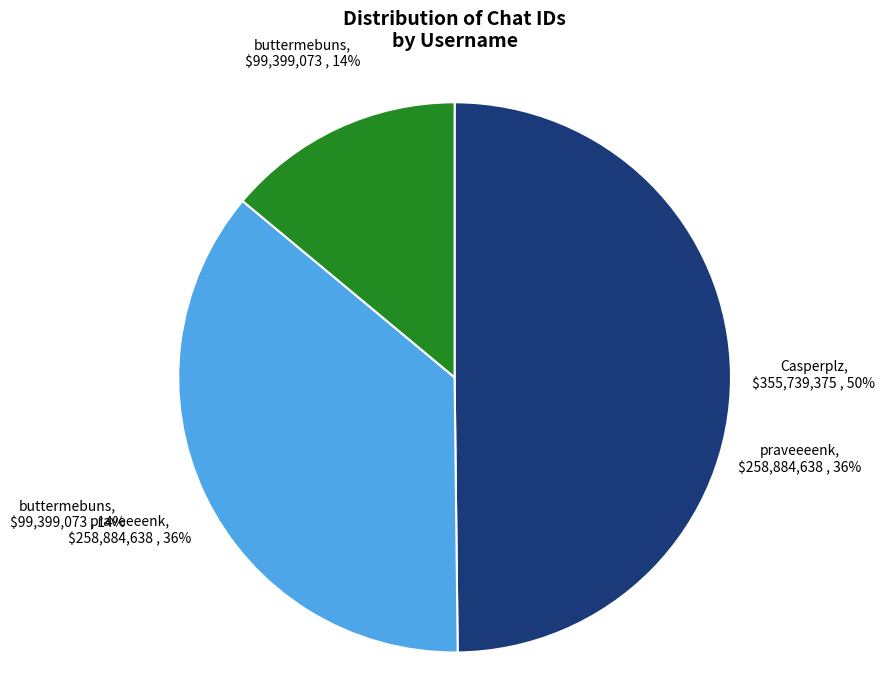

To the nearest percent, what is the combined percentage of Casperplz and buttermebuns?

64%